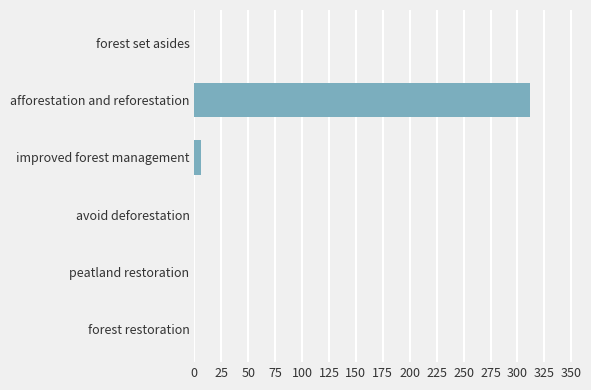

What is the average value?

52.9